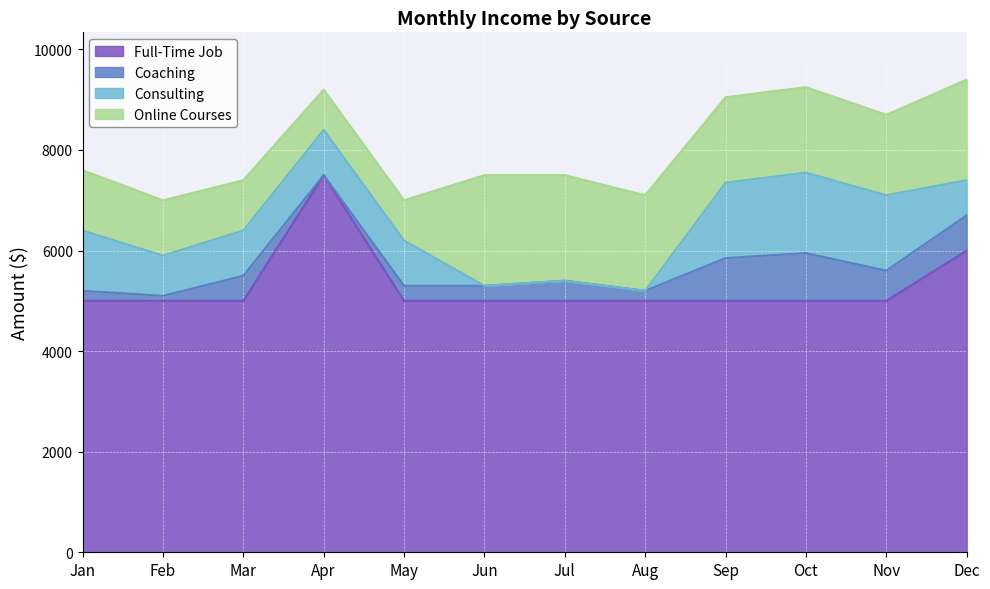

What are all the series names shown in the legend?

Full-Time Job, Coaching, Consulting, Online Courses